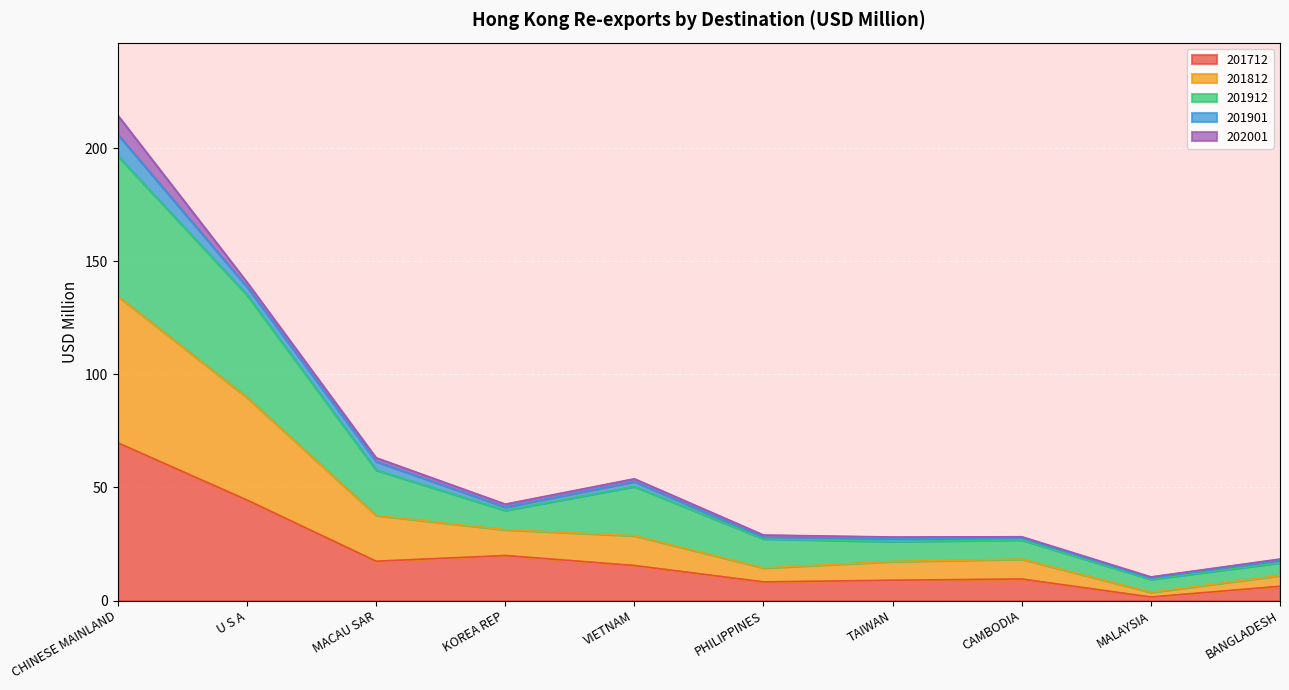

Which category has the highest value in the 201712 series?

CHINESE MAINLAND